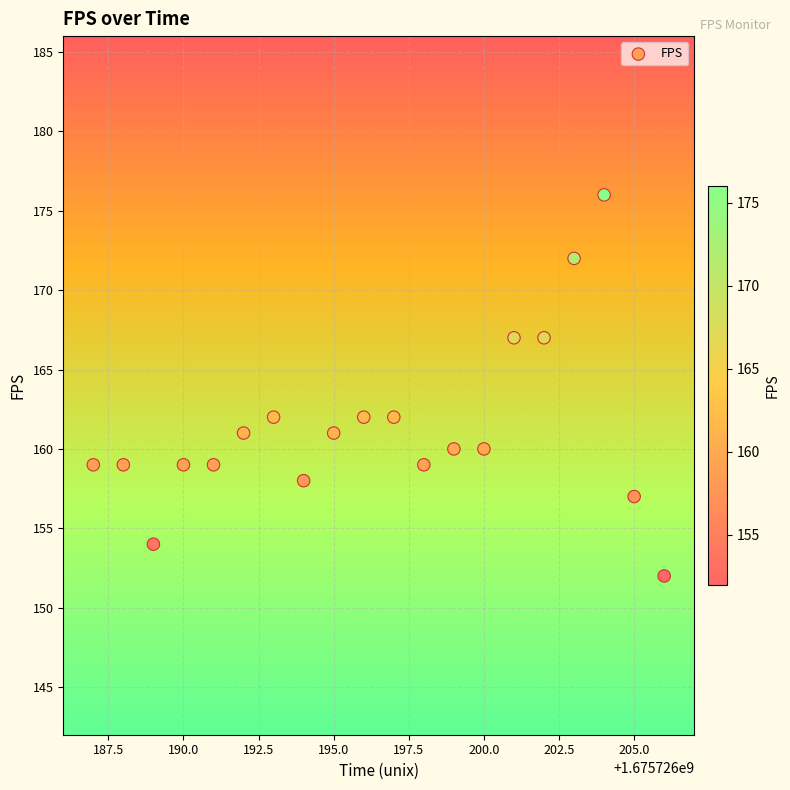

What is the range of Y values (max minus min)?

24